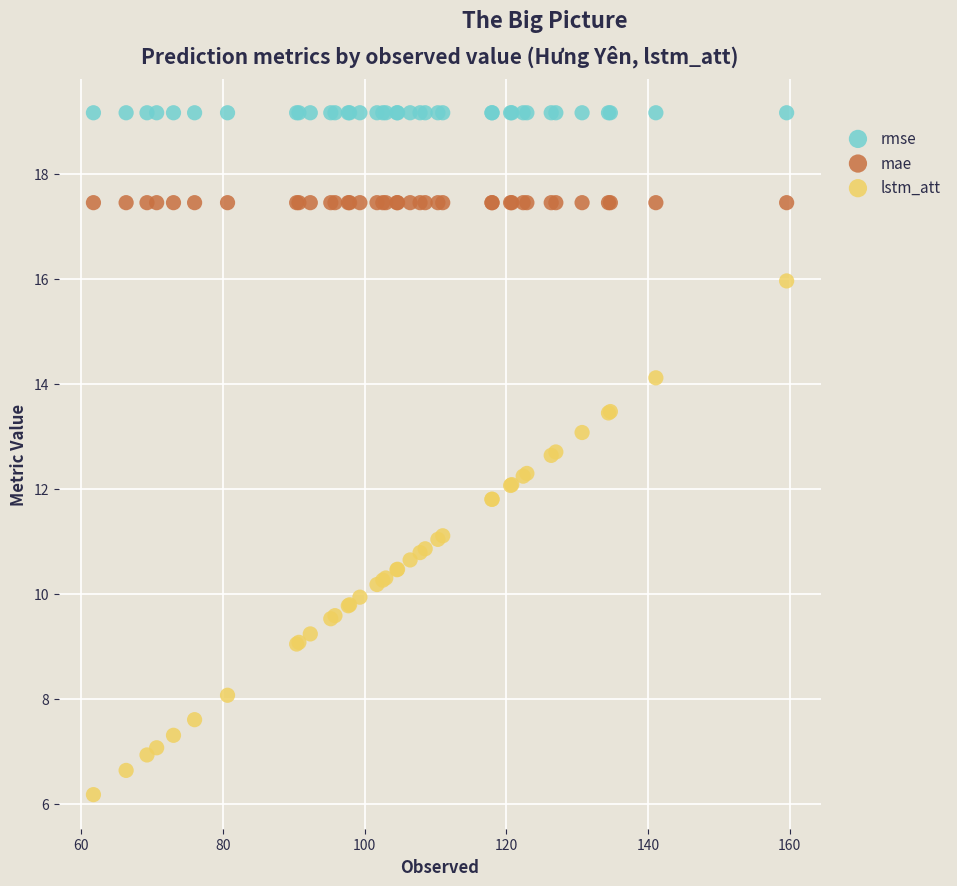

Which series reaches the minimum Y coordinate?

lstm_att